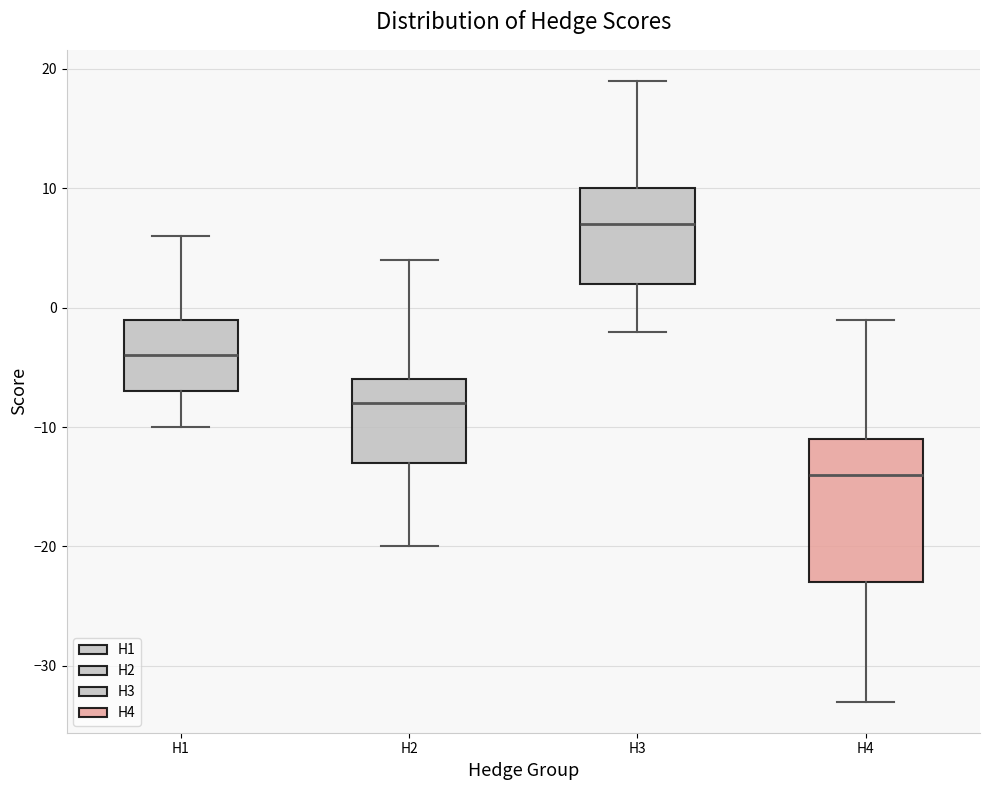

Reading left to right, read every box against the y-axis: the position of its median line, the range the box covers, and the ends of its whiskers. The values are not printed on the chart, so give them approximately, as read against the axis.

H1: median -4, box -7 to -1, whiskers -10 to 6
H2: median -8, box -13 to -6, whiskers -20 to 4
H3: median 7, box 2 to 10, whiskers -2 to 19
H4: median -14, box -23 to -11, whiskers -33 to -1